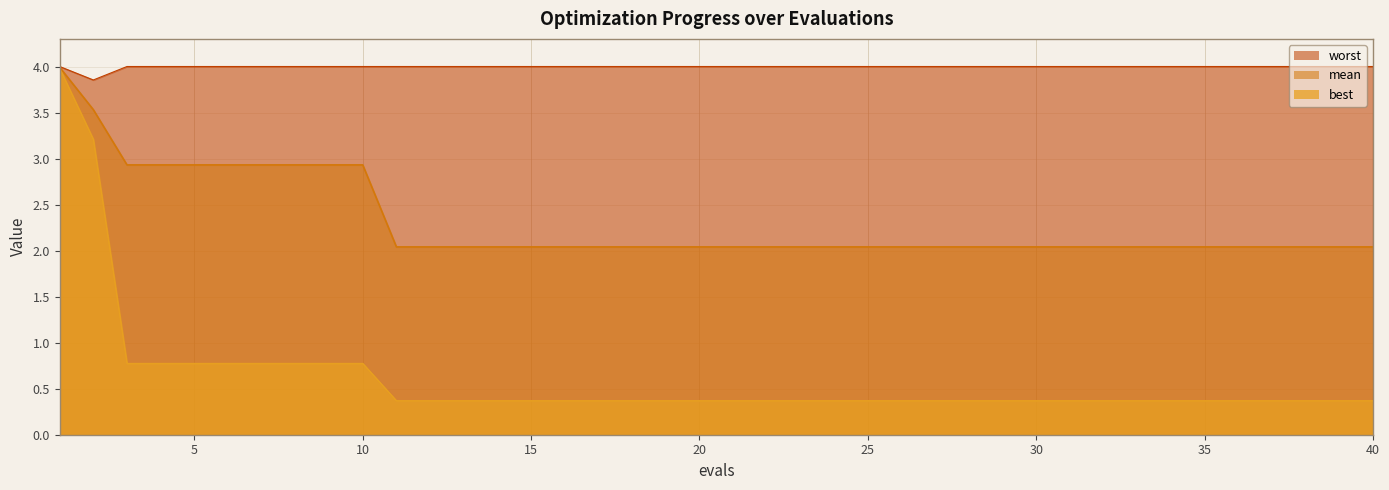

What is the difference between the highest and lowest values at 15?

3.6